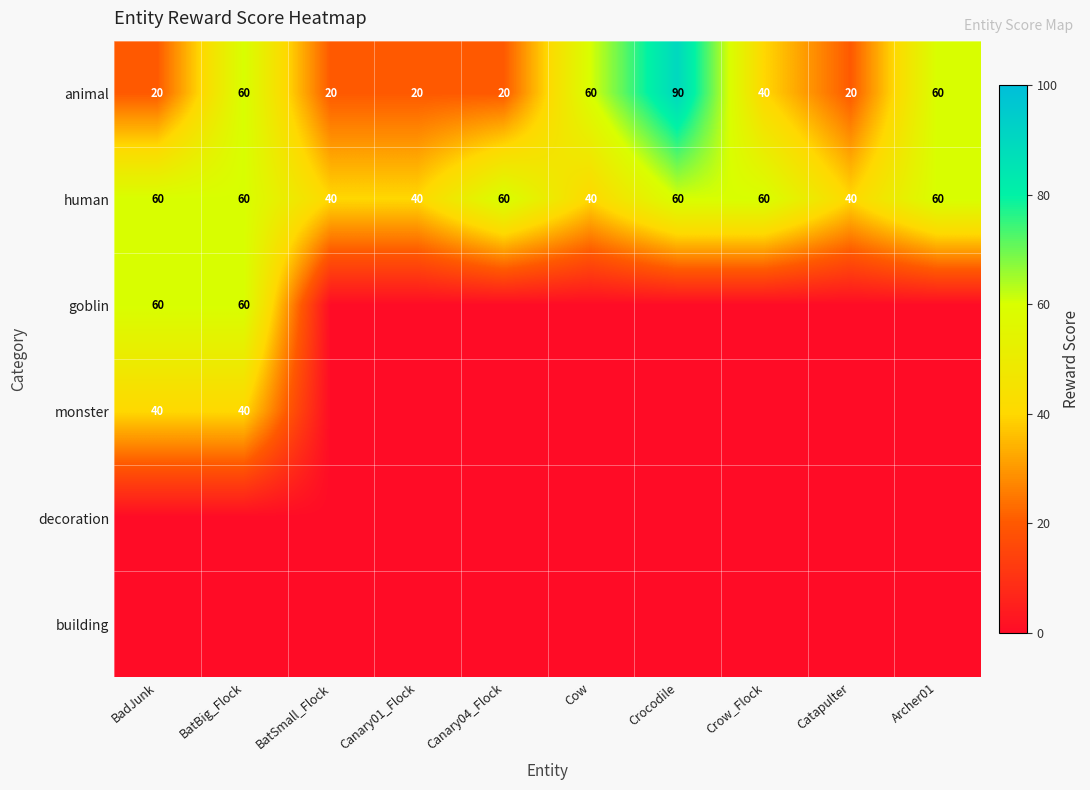

What is the difference between the maximum and second lowest values in the animal series?

70